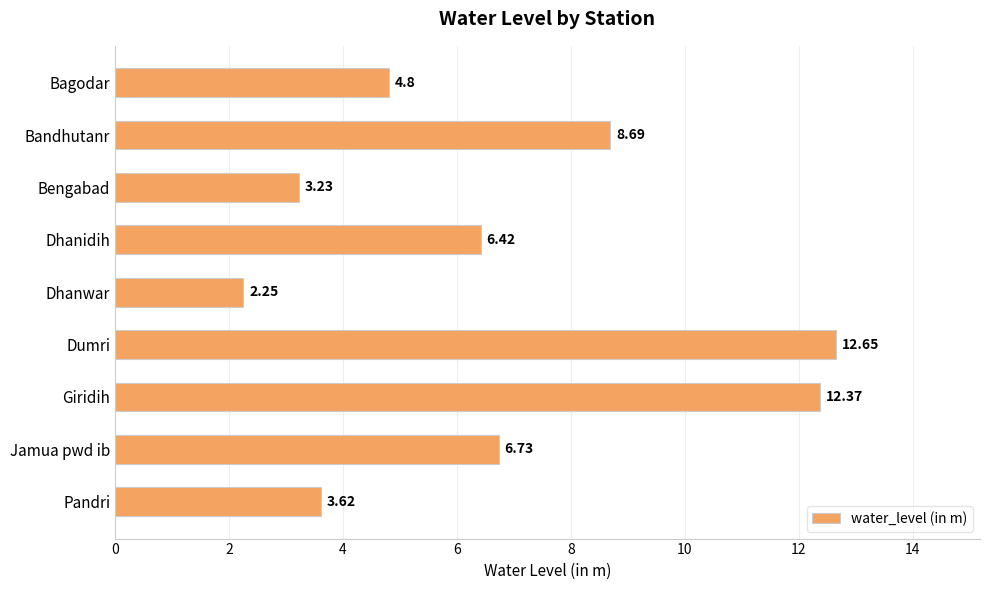

What is the sum of all values?

60.8